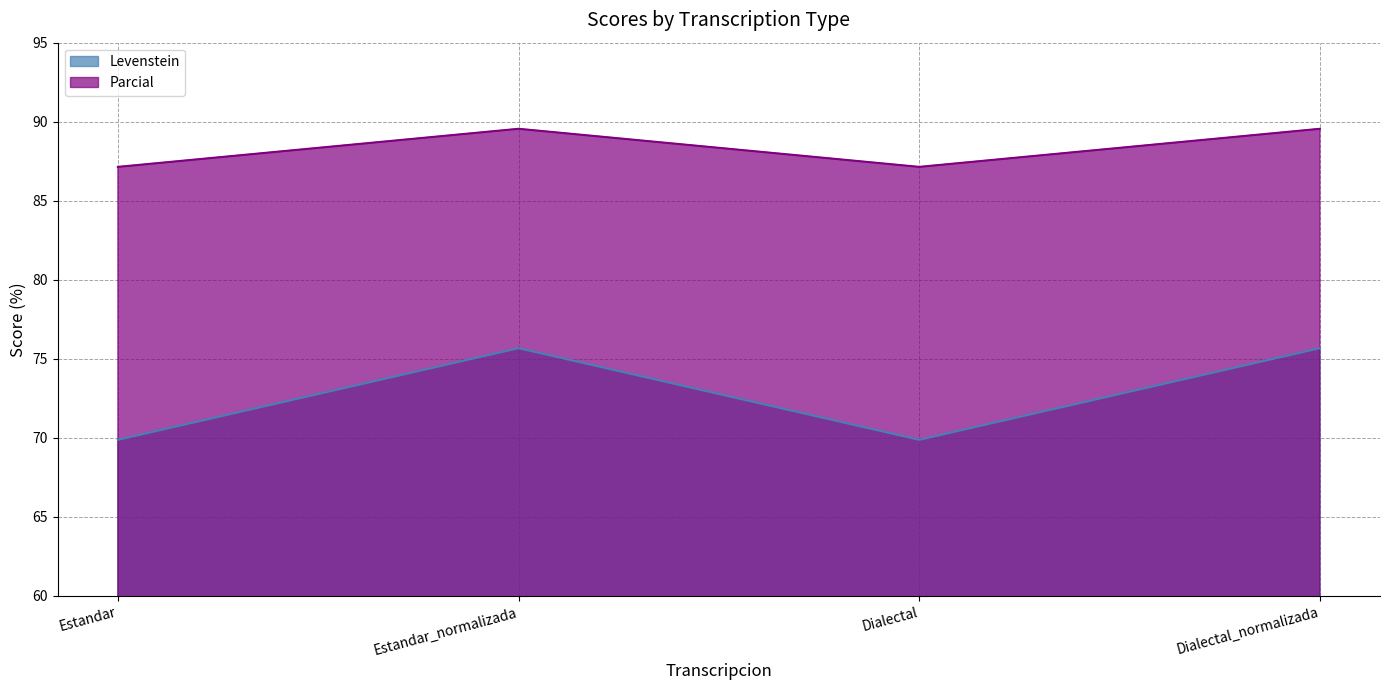

How many lines are shown in the chart?

2